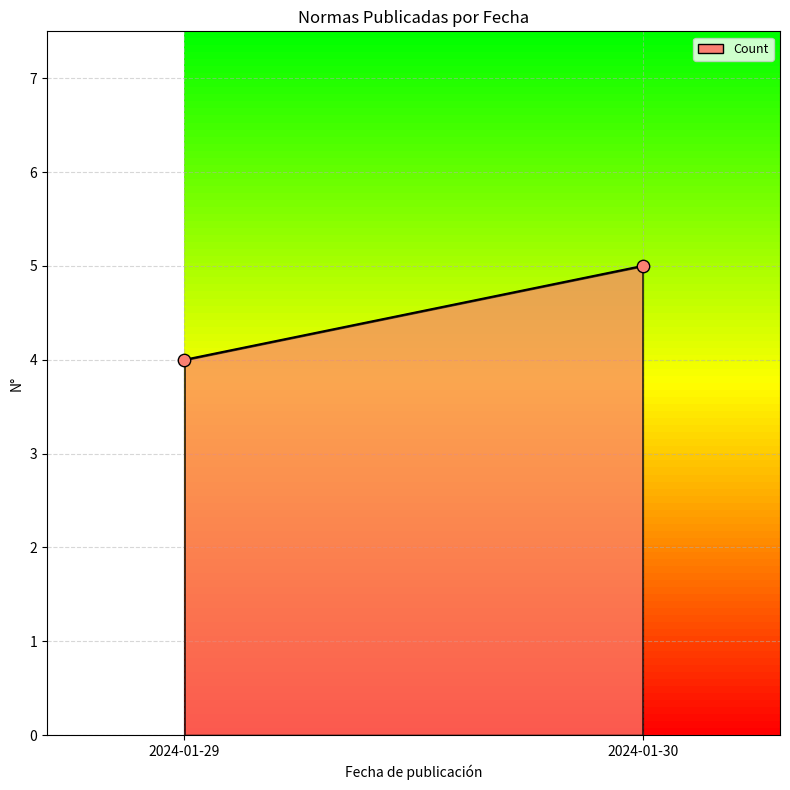

Count the number of points in this scatter plot.

2